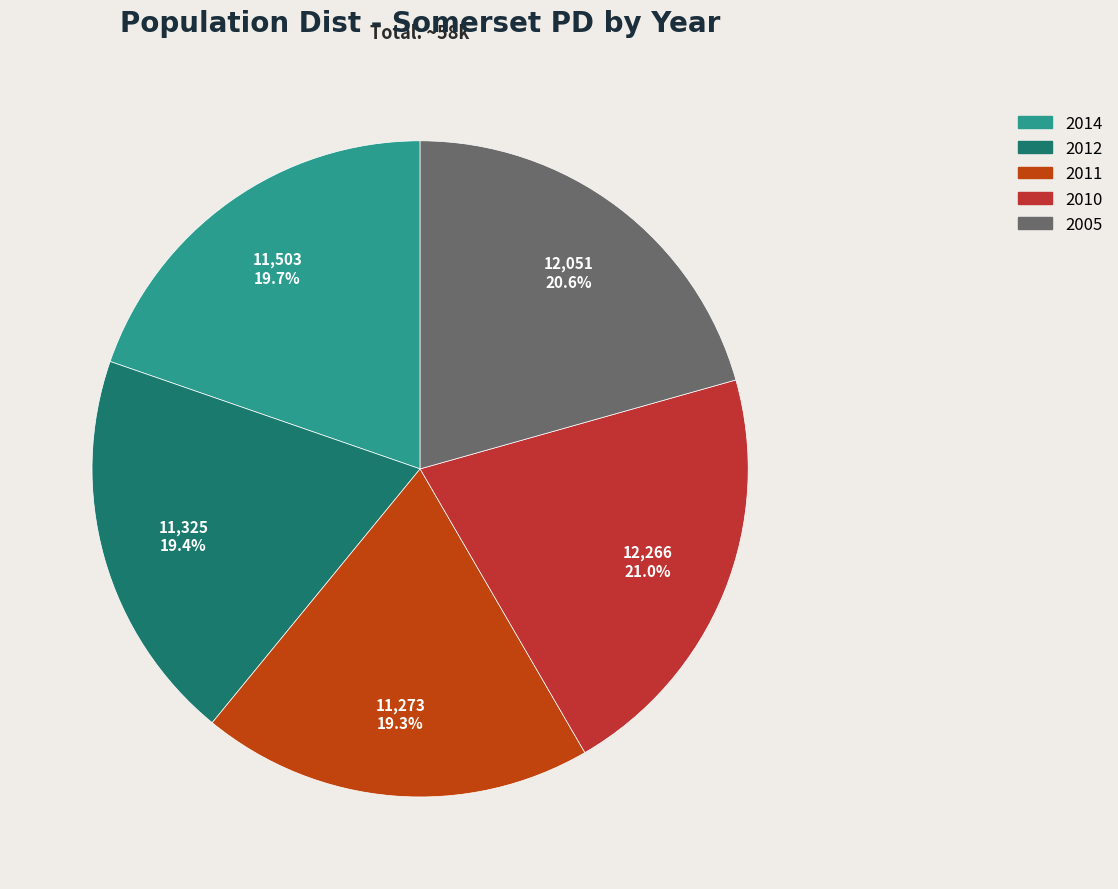

What is the total percentage of 2011 and 2014?

39.0%